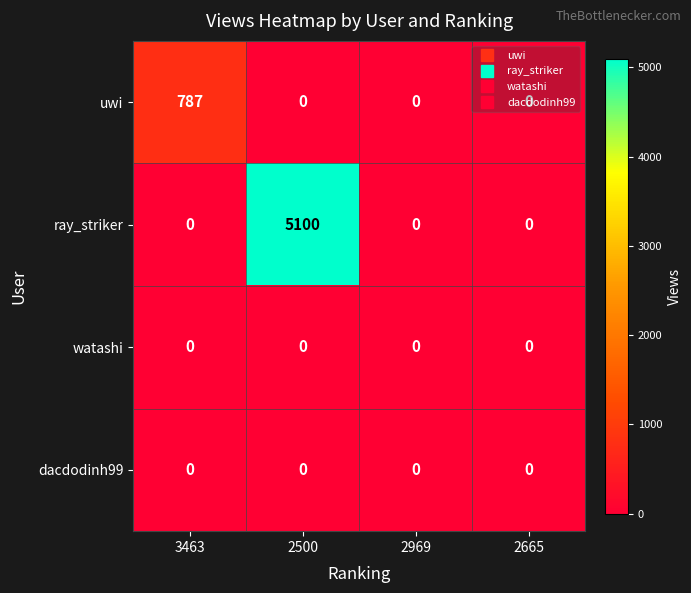

What is the sum of all uwi values?

787